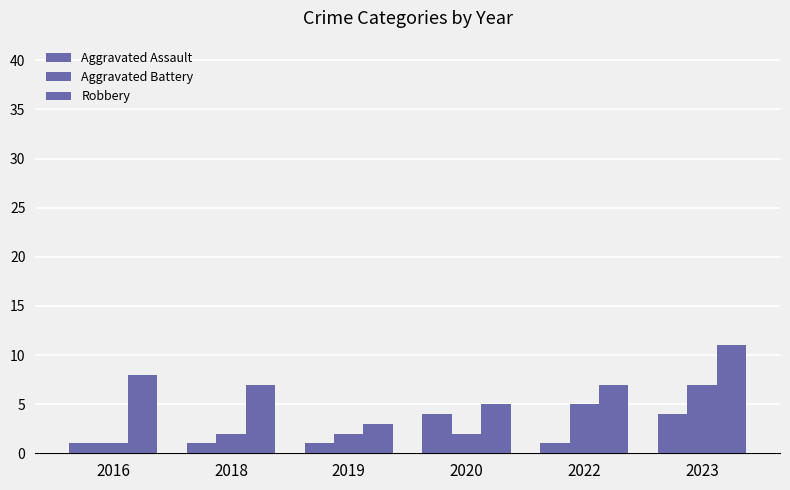

Reading left to right, what are all the values shown in this chart?

Aggravated Assault: 1	1	1	4	1	4
Aggravated Battery: 1	2	2	2	5	7
Robbery: 8	7	3	5	7	11